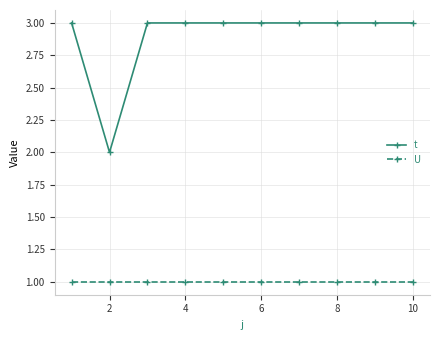

Rank the series by their maximum value, from highest to lowest.

t, U